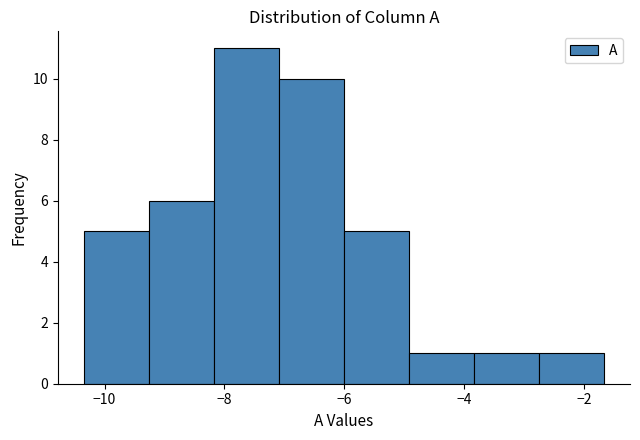

Over which range of the x-axis is the bar tallest?

-8.2 to -7.0